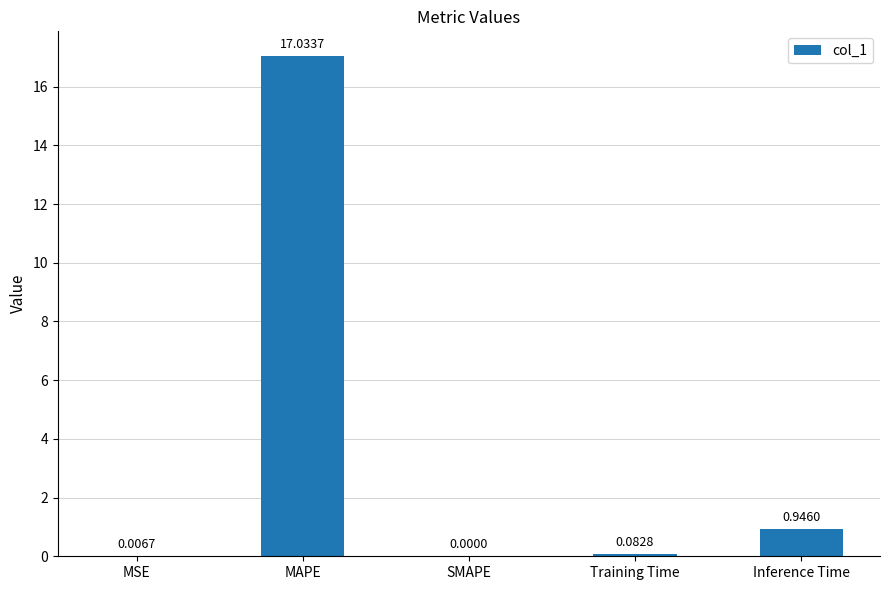

What is the sum of the values at Inference Time and Training Time?

1.0